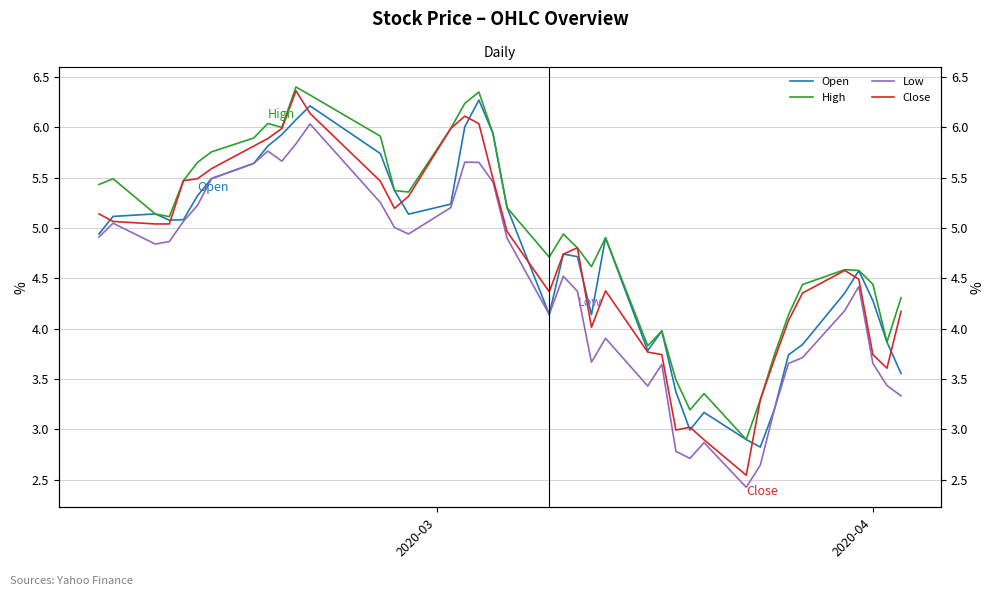

What is the sum of all High values?

197.2